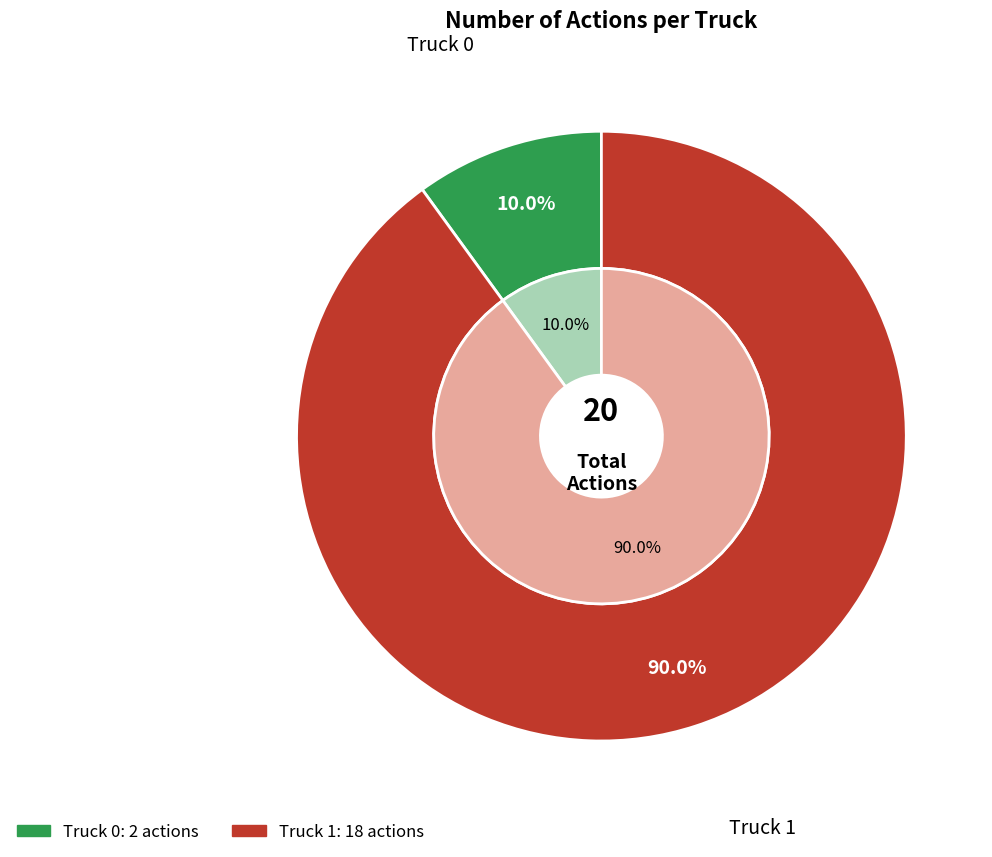

Between Truck 0 and Truck 1, which is larger?

Truck 1